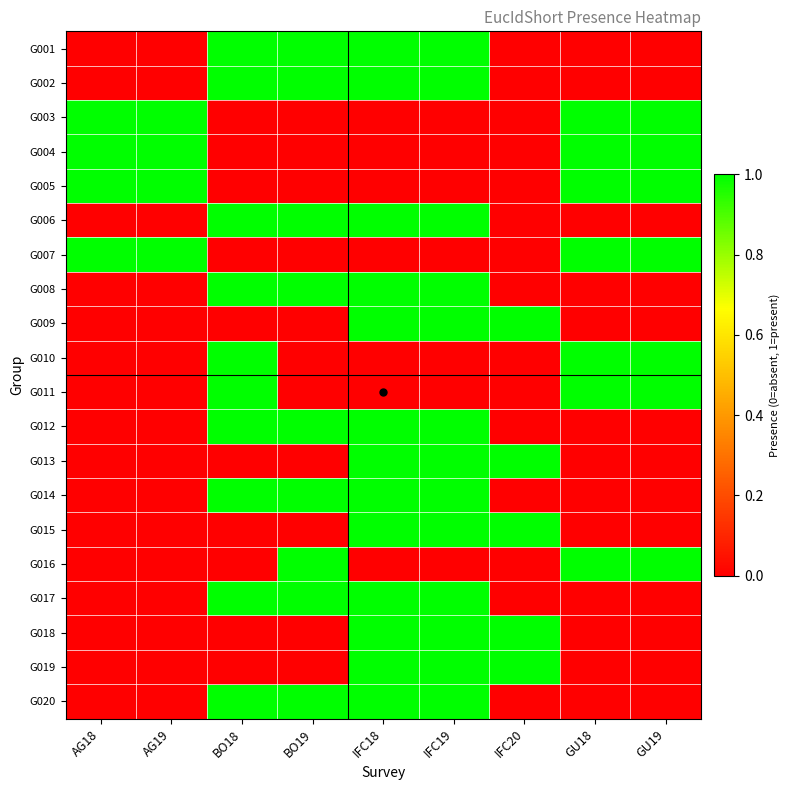

List the series in order of their peak value, highest first.

G001, G002, G003, G004, G005, G006, G007, G008, G009, G010, G011, G012, G013, G014, G015, G016, G017, G018, G019, G020